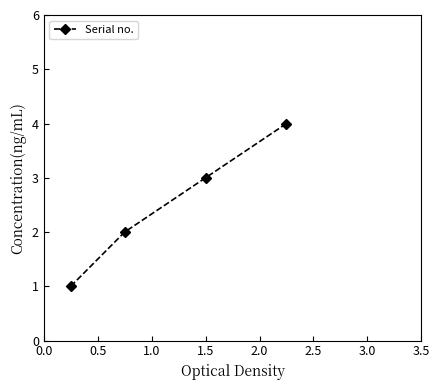

What is the smallest value displayed?

1